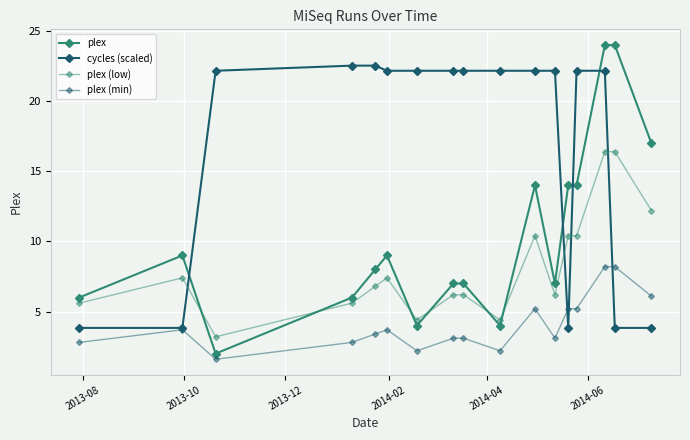

How many categories are shown in the chart?

17